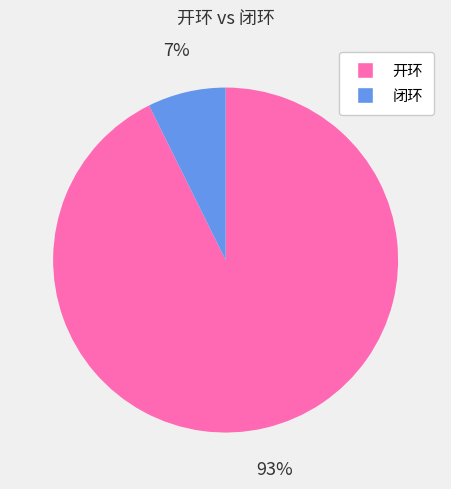

To the nearest percent, what is the average slice percentage?

50%